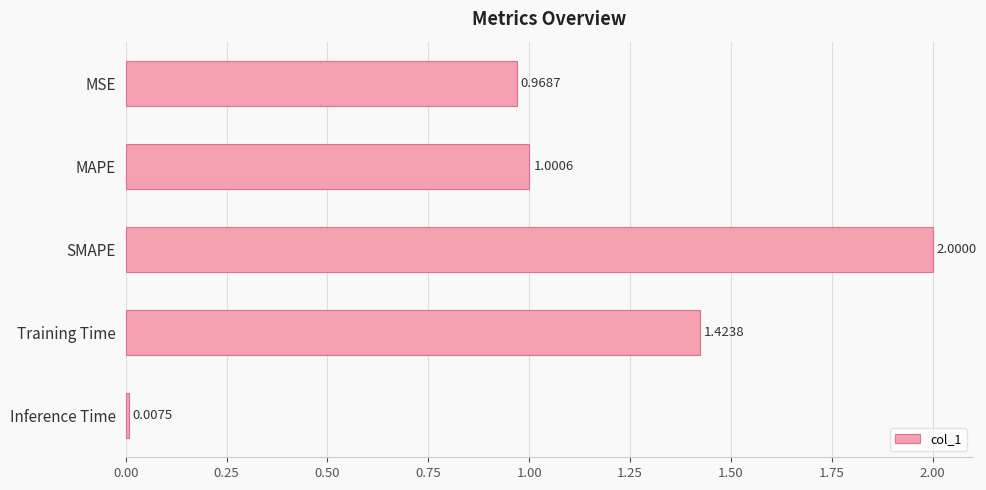

What is the average value?

1.1